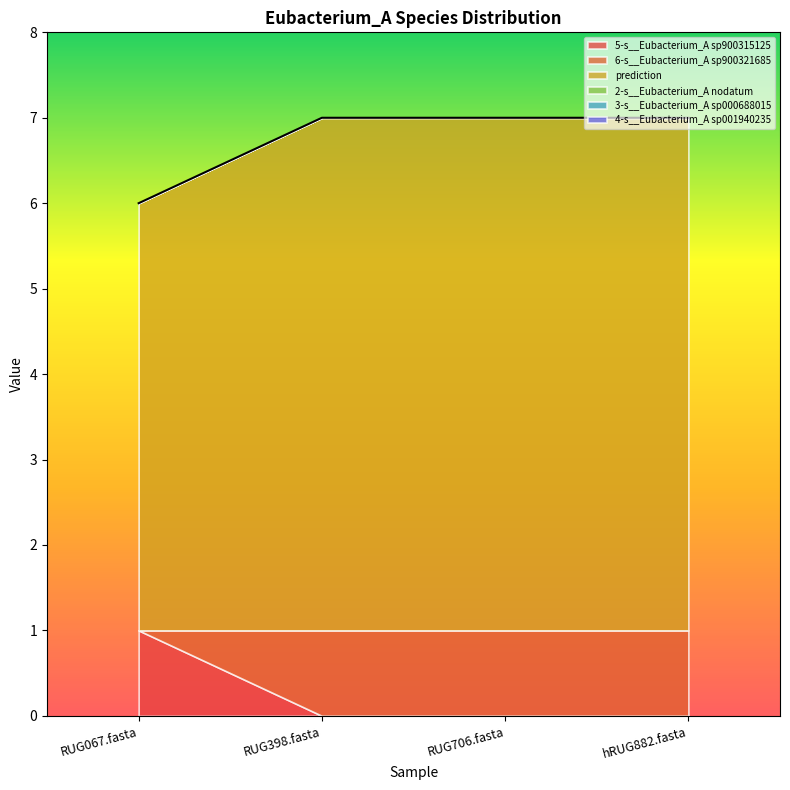

True or false: prediction and 4-s__Eubacterium_A sp001940235 cross at least once.

False